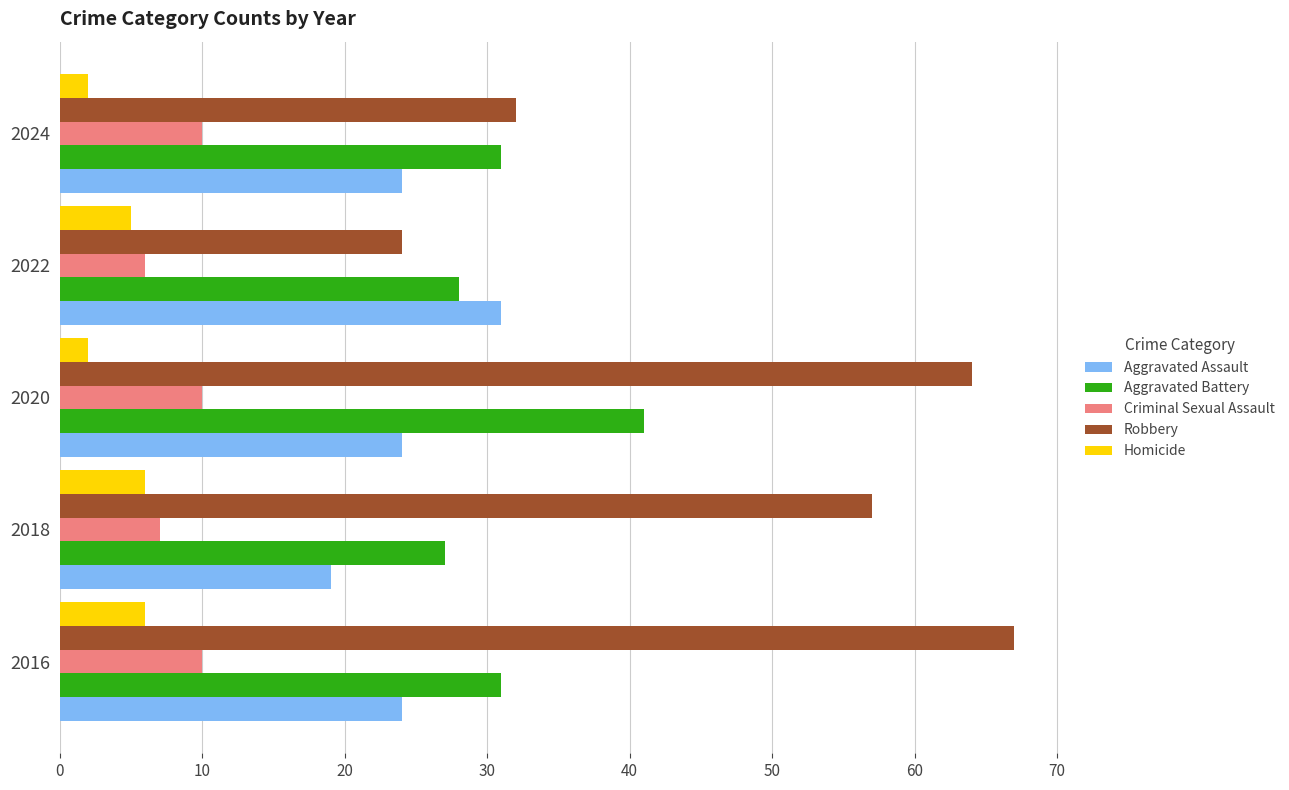

Which series has the widest spread of values?

Robbery